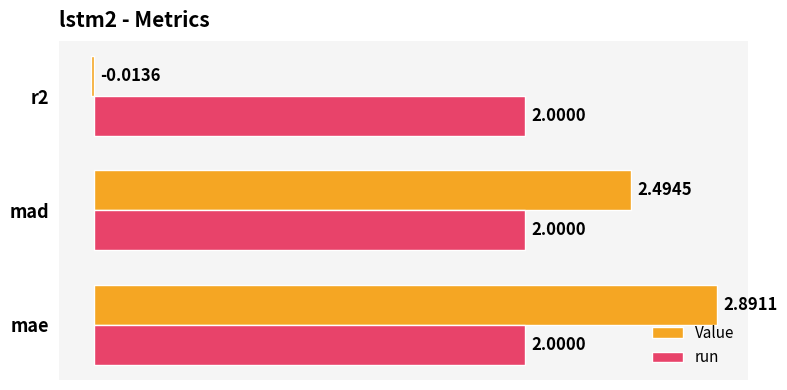

Is the value of Value at mae greater than the value of run at mae?

Yes